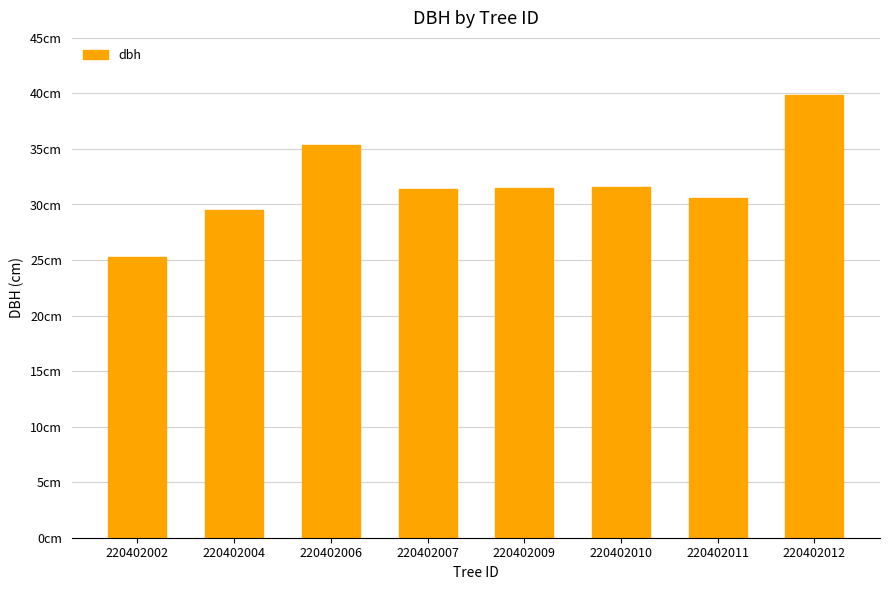

What is the maximum value shown in the chart?

39.8